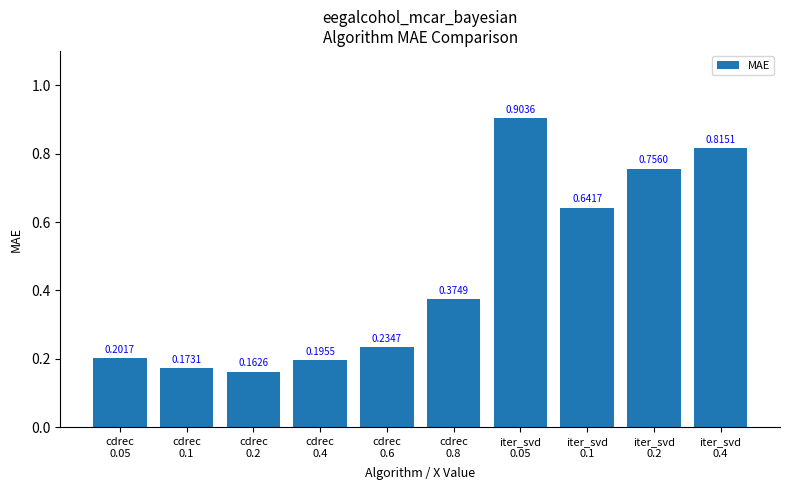

What is the sum of all values?

4.5